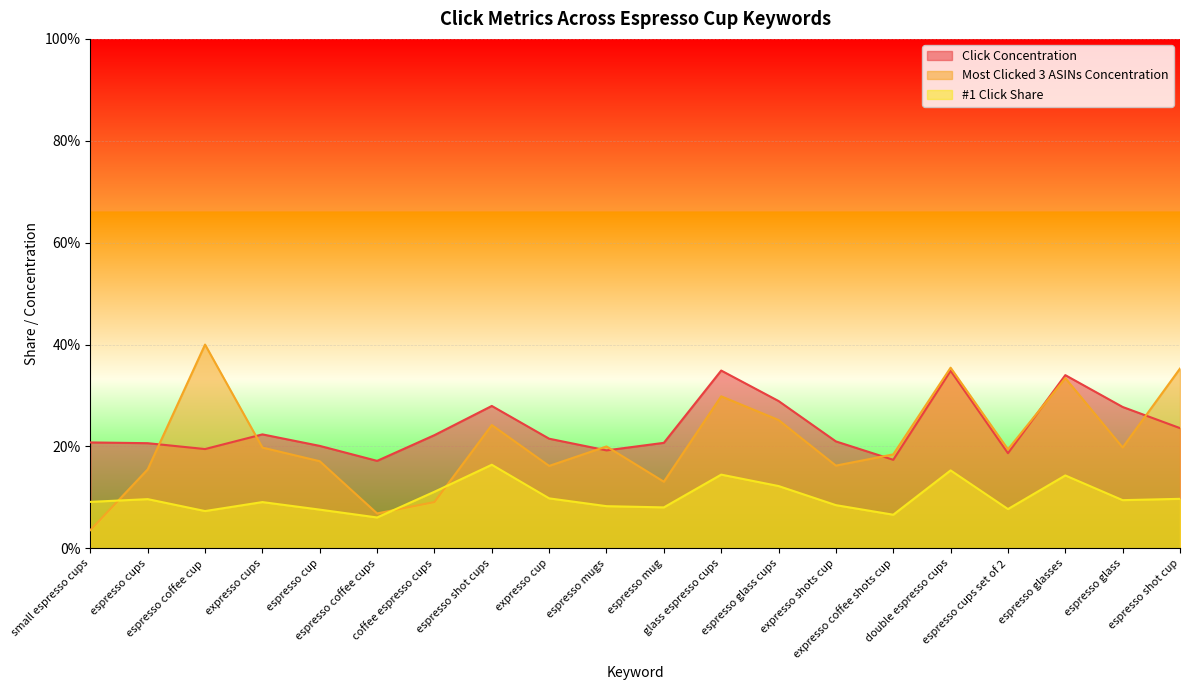

What is the average value of the Click Concentration series?

0.2